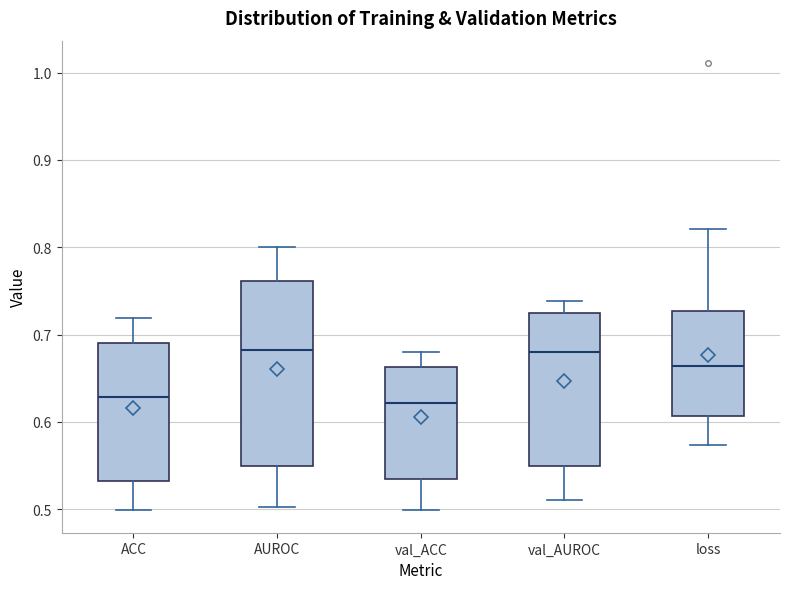

Reading left to right, read every box against the y-axis: the position of its median line, the range the box covers, and the ends of its whiskers. The values are not printed on the chart, so give them approximately, as read against the axis.

ACC: median 0.63, box 0.53 to 0.69, whiskers 0.50 to 0.72
AUROC: median 0.68, box 0.55 to 0.76, whiskers 0.50 to 0.80
val_ACC: median 0.62, box 0.53 to 0.66, whiskers 0.50 to 0.68
val_AUROC: median 0.68, box 0.55 to 0.72, whiskers 0.51 to 0.74
loss: median 0.66, box 0.61 to 0.73, whiskers 0.57 to 0.82